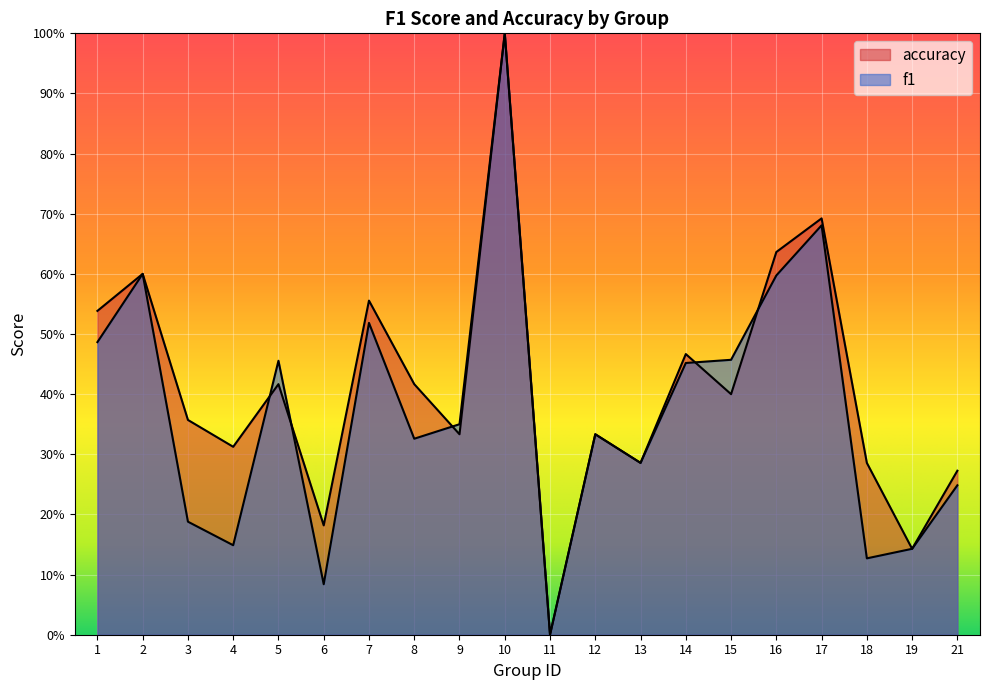

True or false: f1 has a value of 0.1 at 6.

False